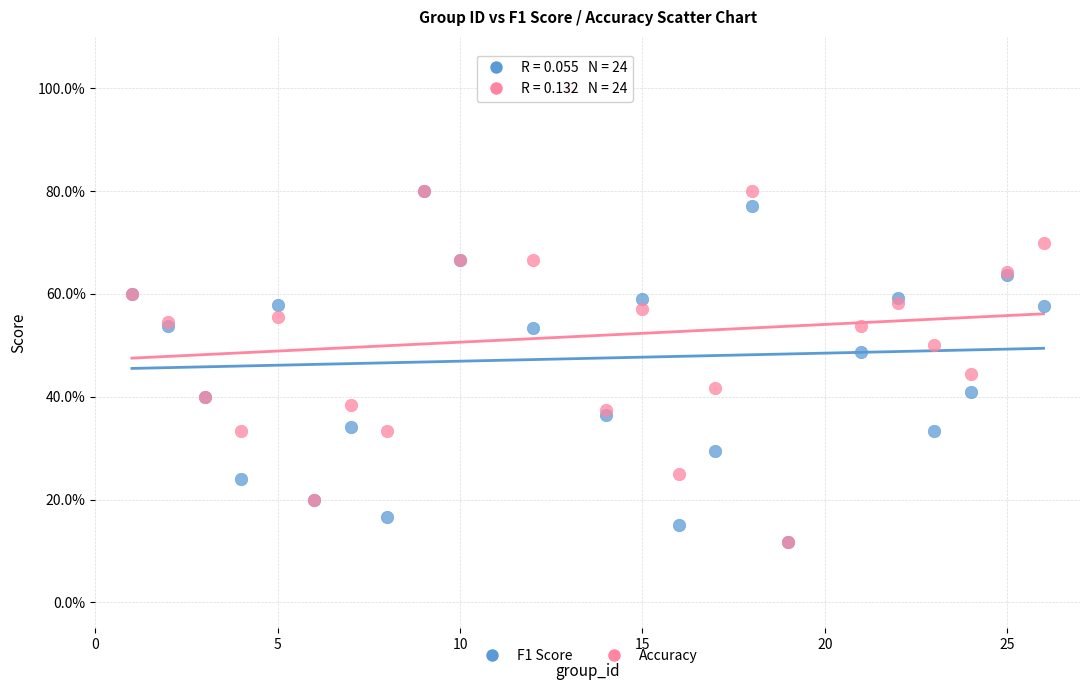

What are all the series names shown in the legend?

F1 Score, Accuracy